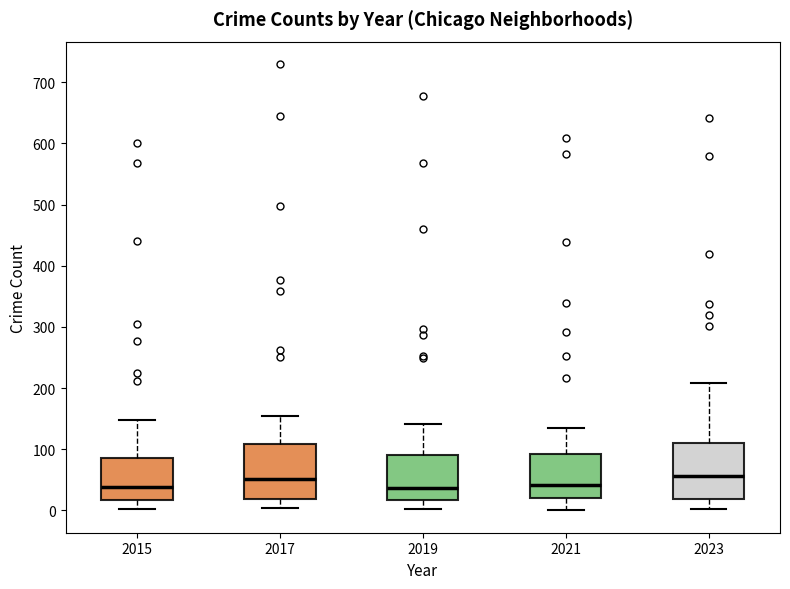

Reading left to right, transcribe this box plot: for each box, give where its median line is, the range the box spans, and where its two whiskers end, as read against the y-axis. The values are not printed on the chart, so give them approximately, as read against the axis.

2015: median 40, box 20 to 90, whiskers 0 to 150
2017: median 50, box 20 to 110, whiskers 0 to 150
2019: median 40, box 20 to 90, whiskers 0 to 140
2021: median 40, box 20 to 90, whiskers 0 to 130
2023: median 60, box 20 to 110, whiskers 0 to 210